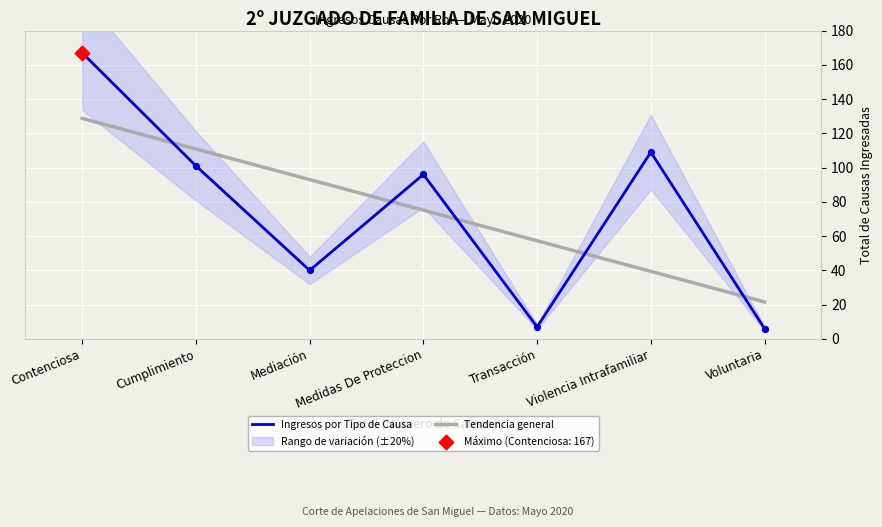

At how many categories does at least one series exceed 85?

5